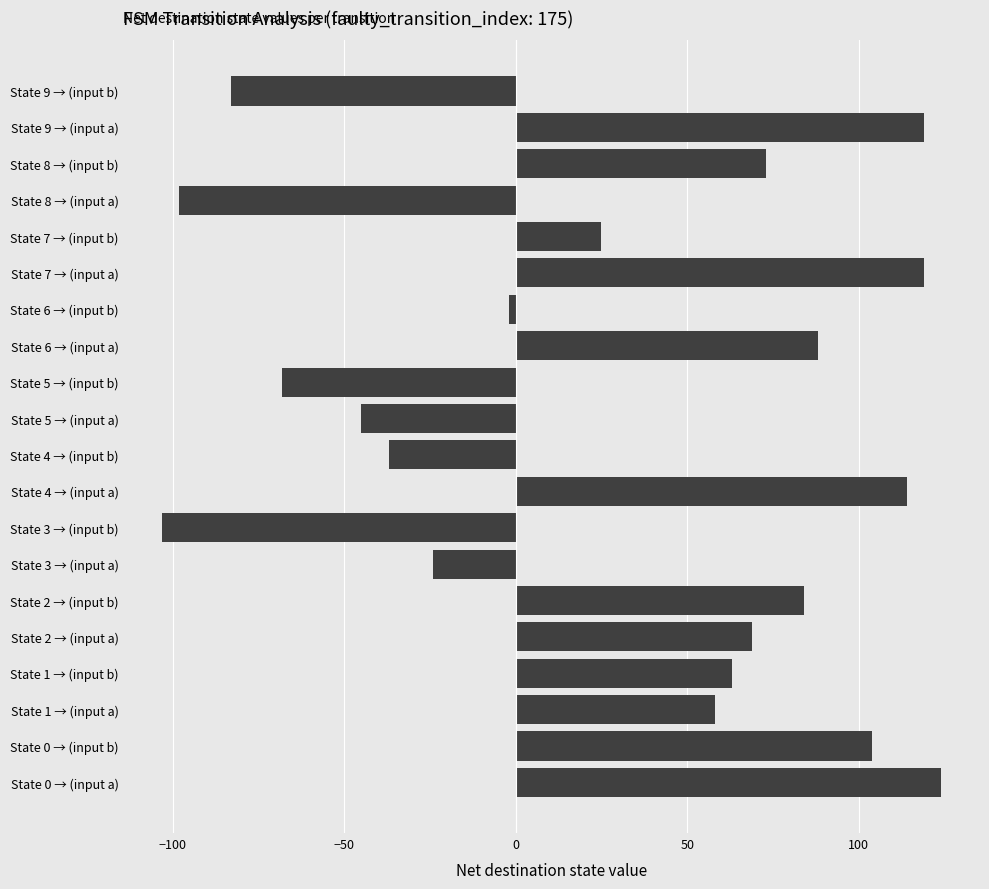

Is it true that the value at State 3 → (input a) is -24?

True